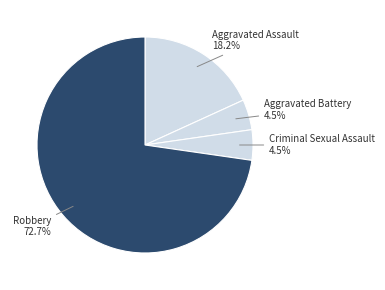

What is the majority slice?

Robbery